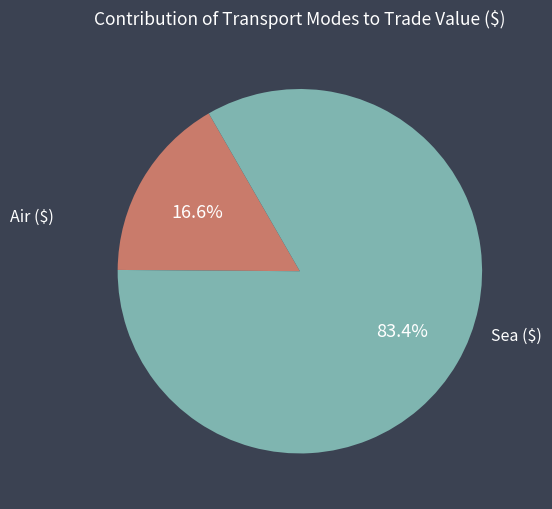

What percentage is the Sea ($) slice, to the nearest percent?

83%